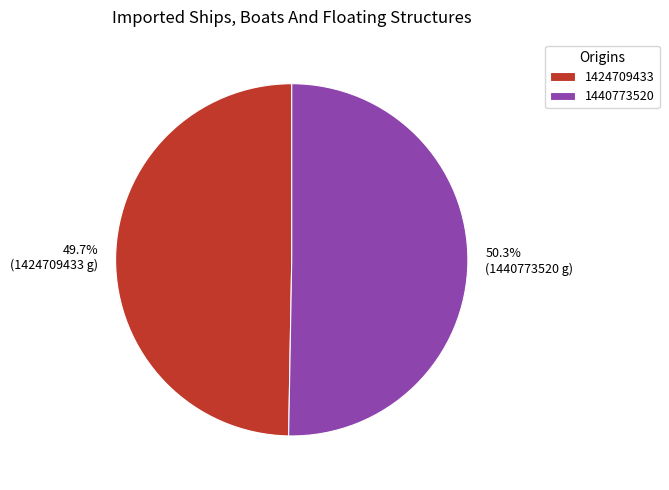

Do 1440773520 and 1424709433 together represent more than half of the pie?

Yes